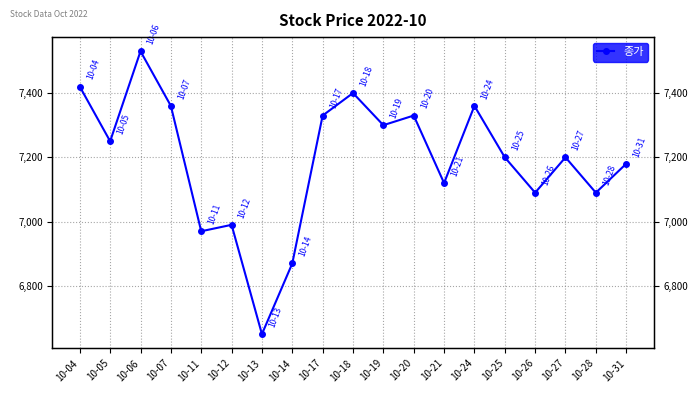

Rank the categories by value from lowest to highest.

10-13, 10-14, 10-11, 10-12, 10-26, 10-28, 10-21, 10-31, 10-25, 10-27, 10-05, 10-19, 10-17, 10-20, 10-07, 10-24, 10-18, 10-04, 10-06